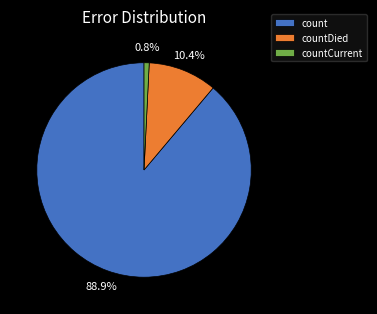

Which has a higher value, countCurrent or count?

count